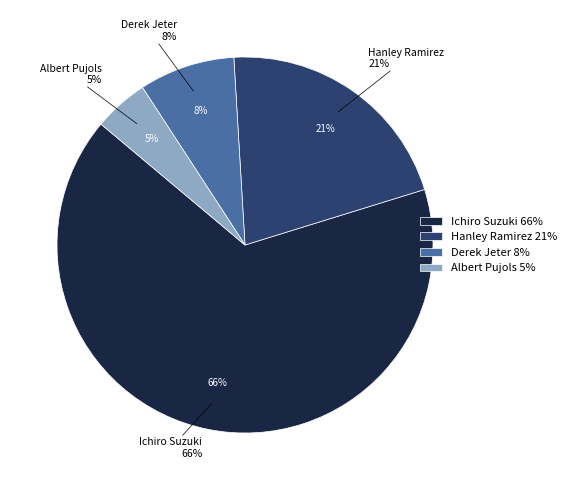

How many segments does this pie chart have?

4